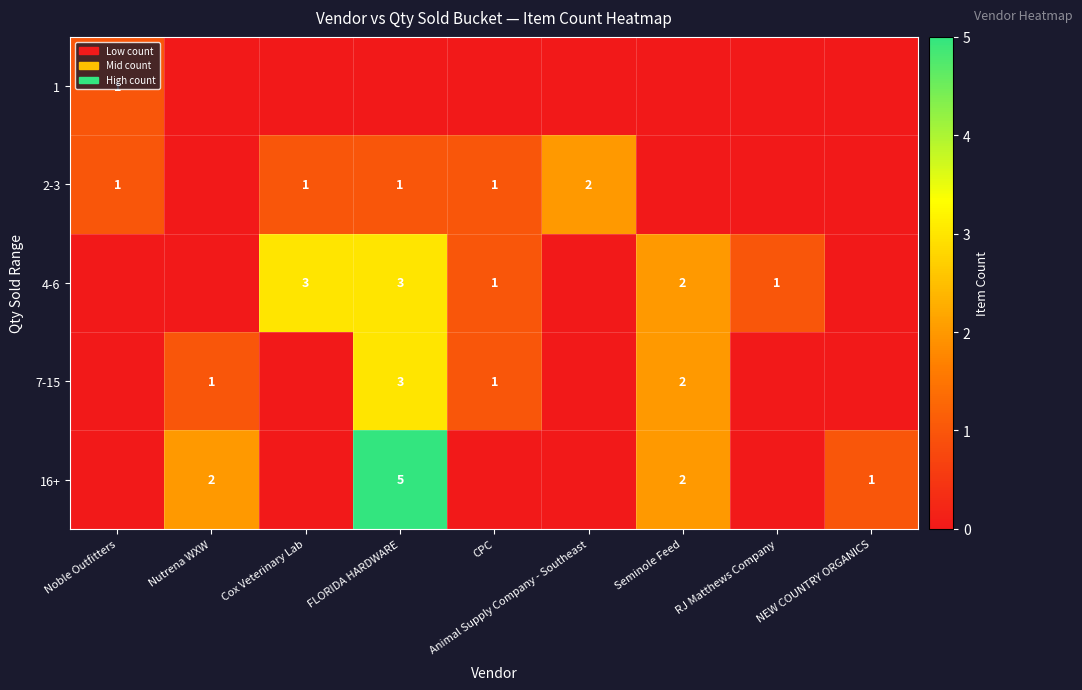

The value of 4-6 at FLORIDA HARDWARE is 4. True or false?

False